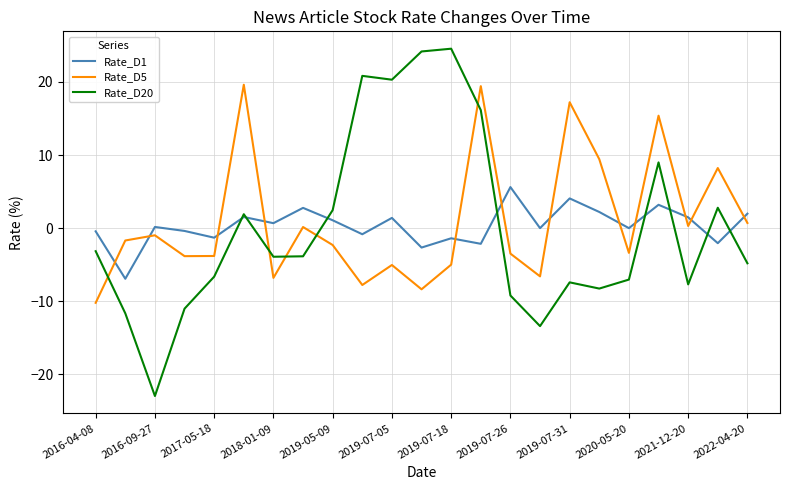

Which series ends up on top after the final intersection of Rate_D20 and Rate_D5?

Rate_D5